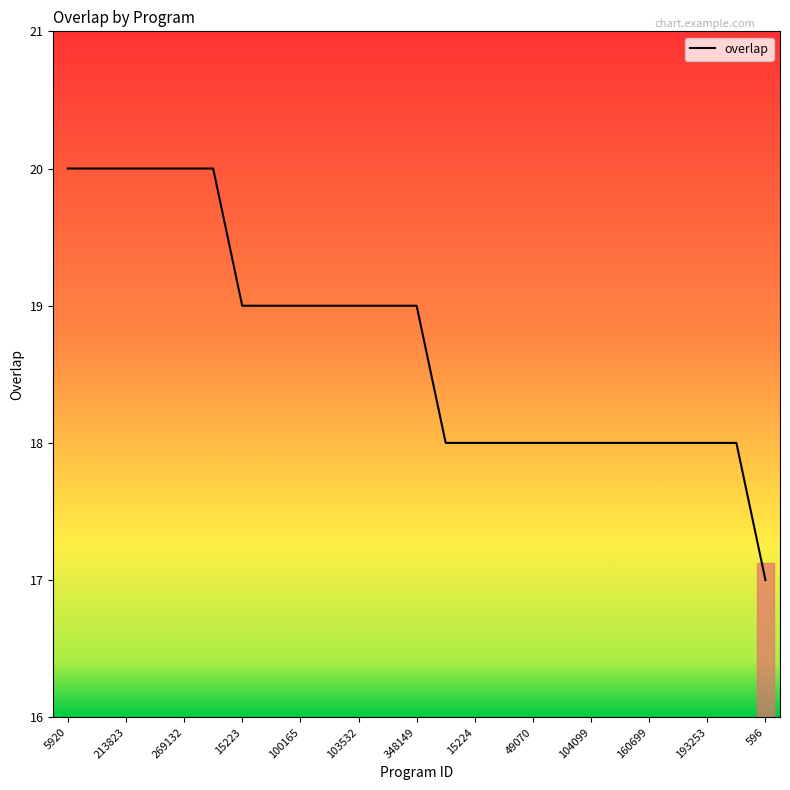

What is the average value?

19